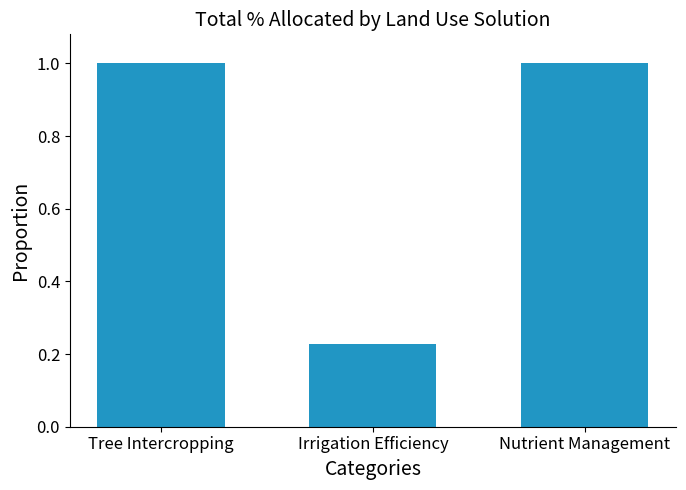

What is the label of the 1st bar from the right?

Nutrient Management